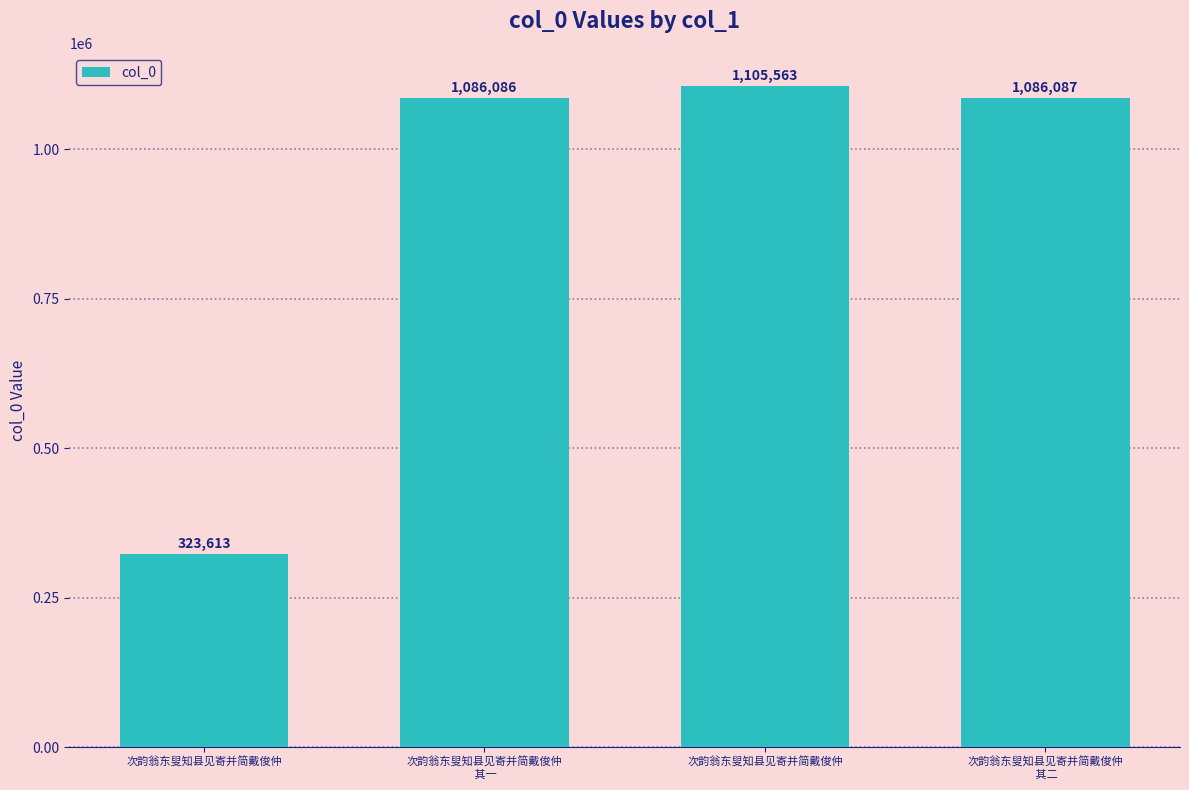

The chart shows a value of 1086086 at 次韵翁东叟知县见寄并简戴俊仲
 其一. True or false?

True